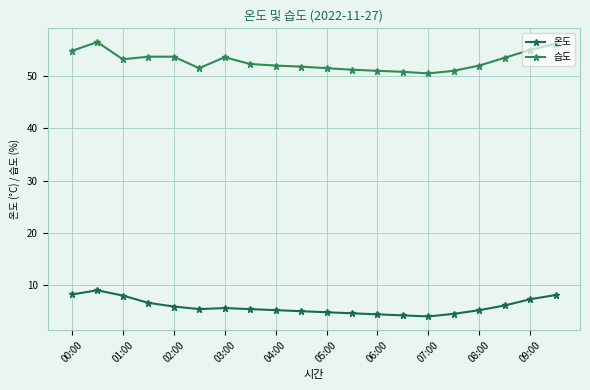

How many lines are shown in the chart?

2